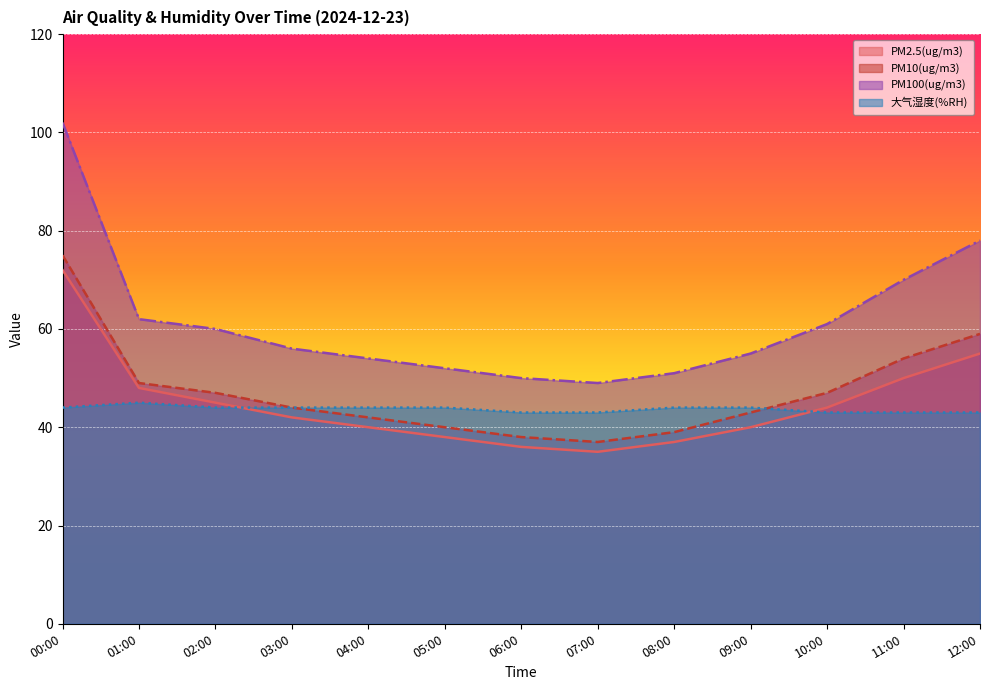

How many lines are shown in the chart?

4